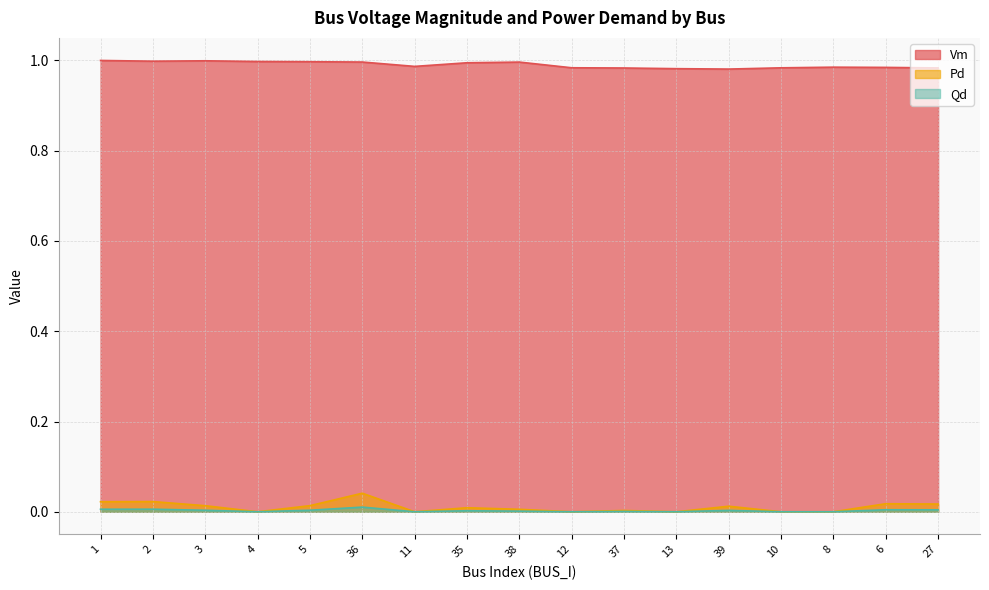

What is the total value across all series at 35?

1.0